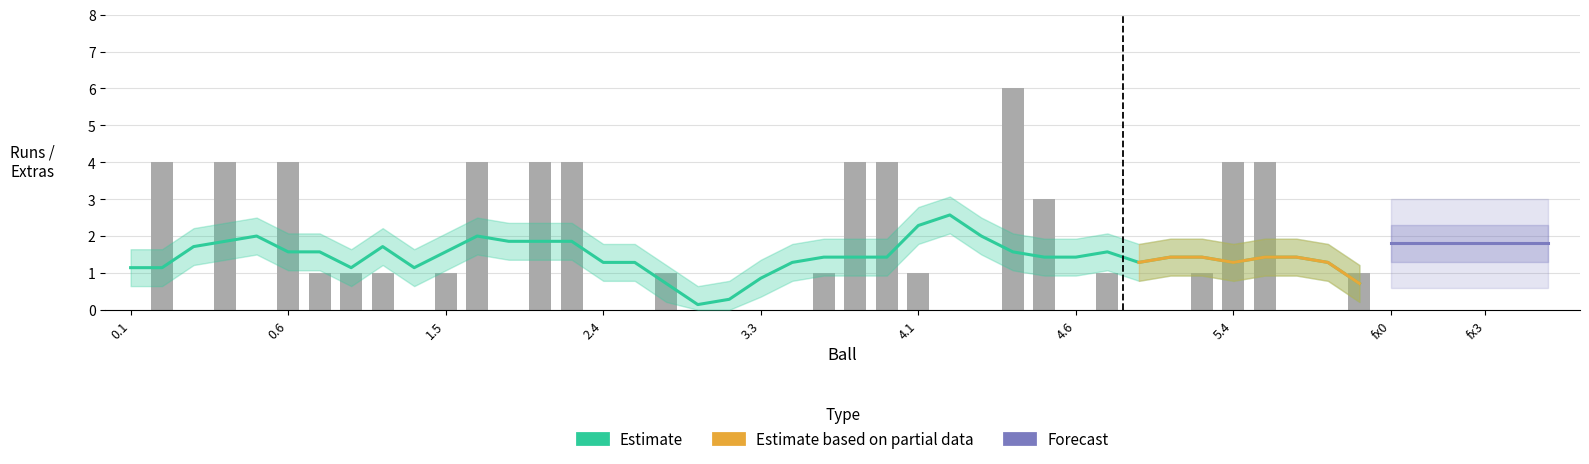

What value does the data have at 3.7?

4